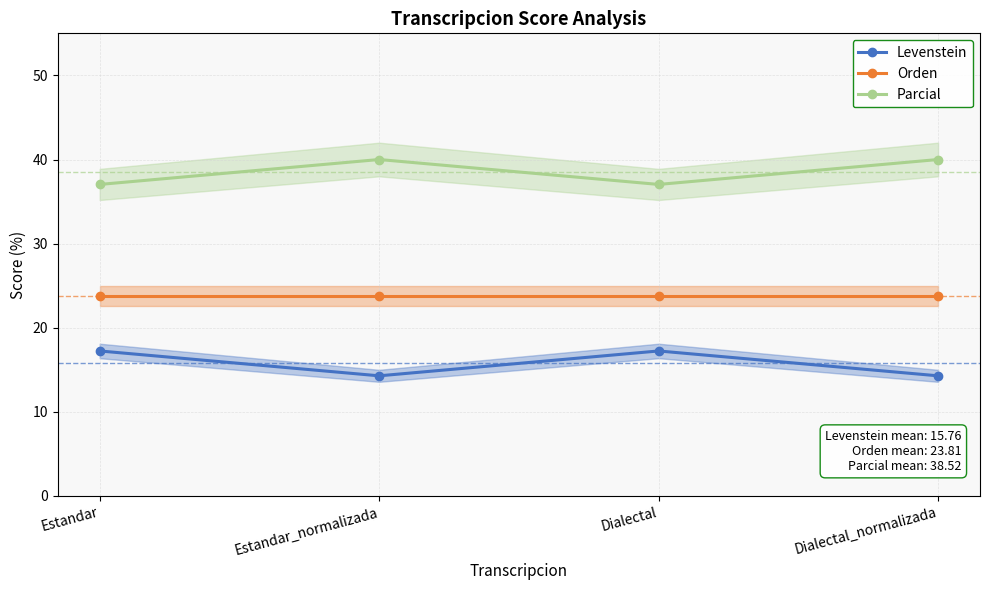

What is the maximum value for Orden?

23.8